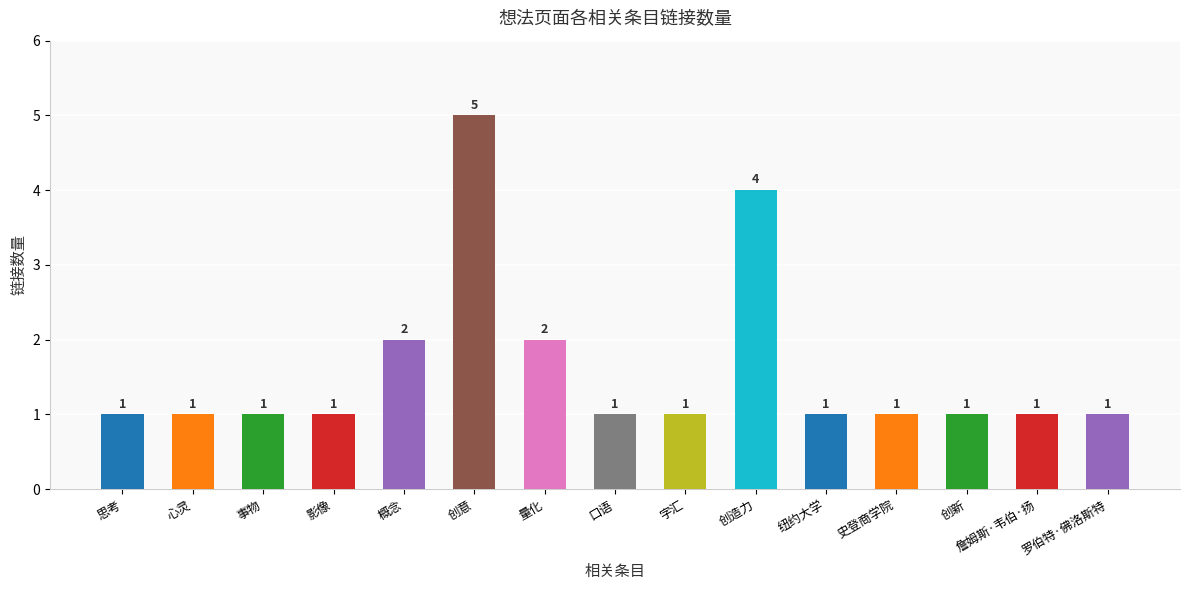

Which label corresponds to the largest value in the chart?

创意